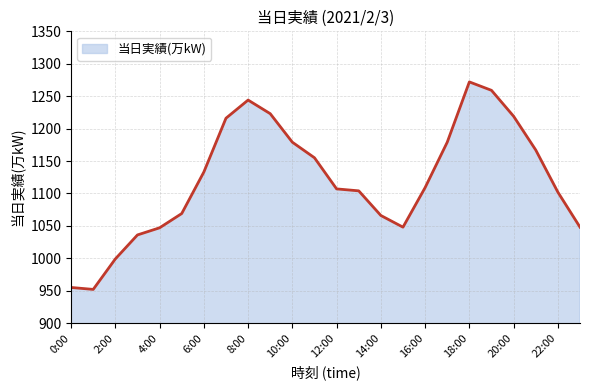

Count the number of data series in this chart.

1